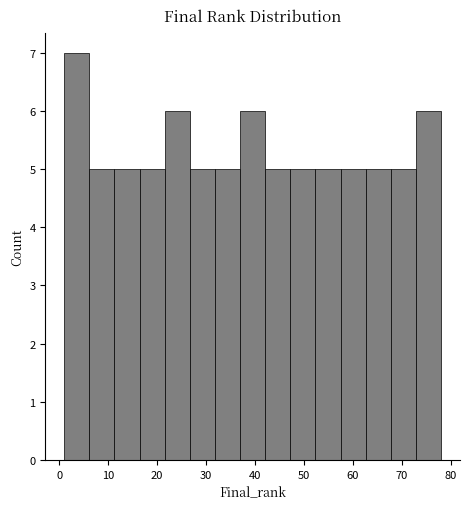

Which range on the x-axis has the tallest bar?

1 to 6